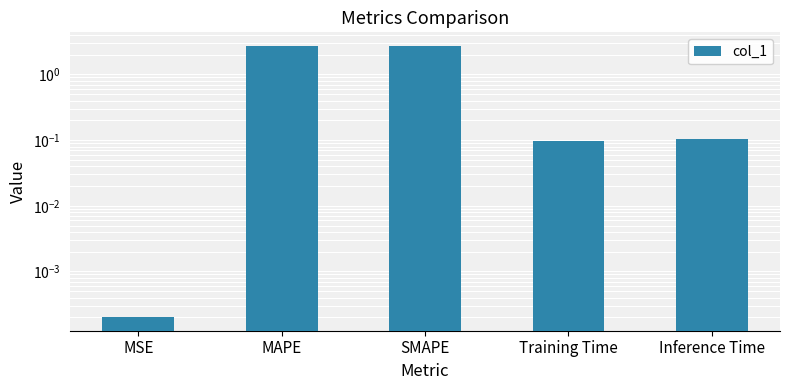

Reading left to right, transcribe all the data shown in this chart.

MSE=0.0	MAPE=2.7	SMAPE=2.7	Training Time=0.1	Inference Time=0.1